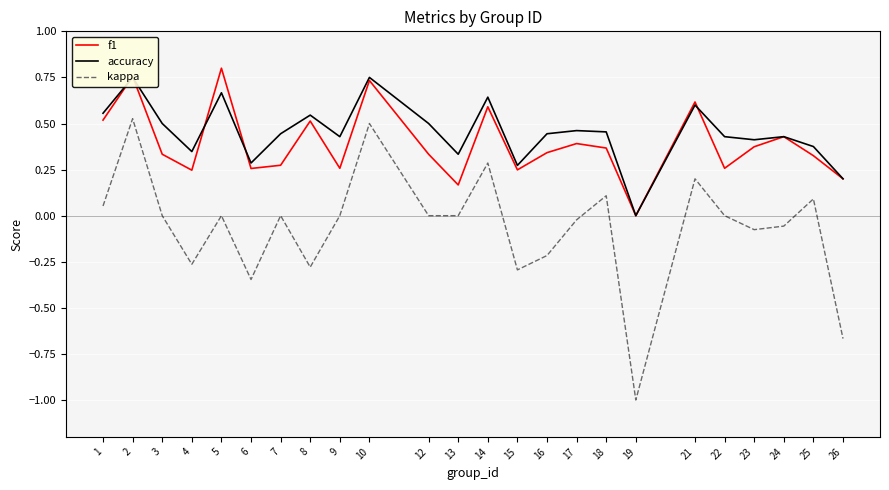

List the series in order of their peak value, highest first.

f1, accuracy, kappa